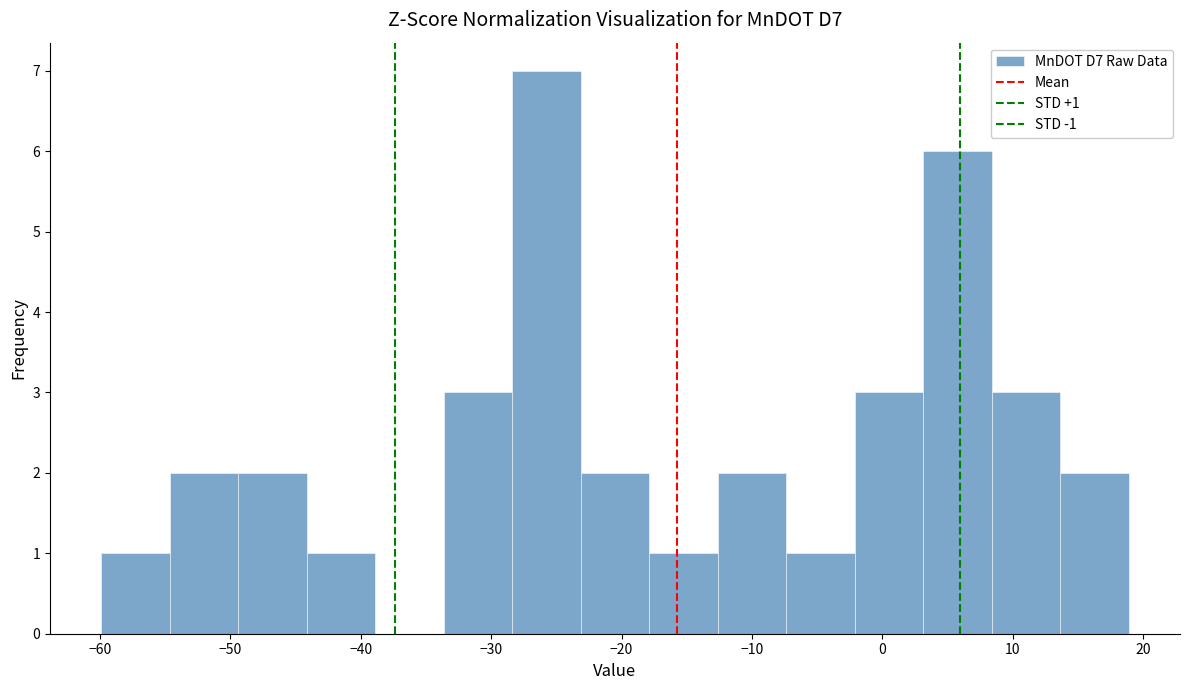

Which range on the x-axis has the tallest bar?

-28 to -23